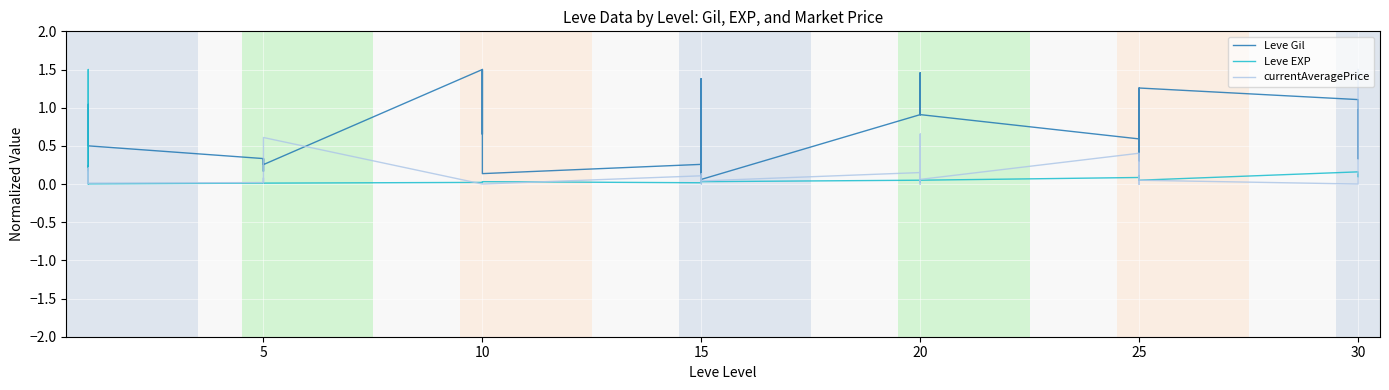

Where is the first local maximum for Leve EXP?

5